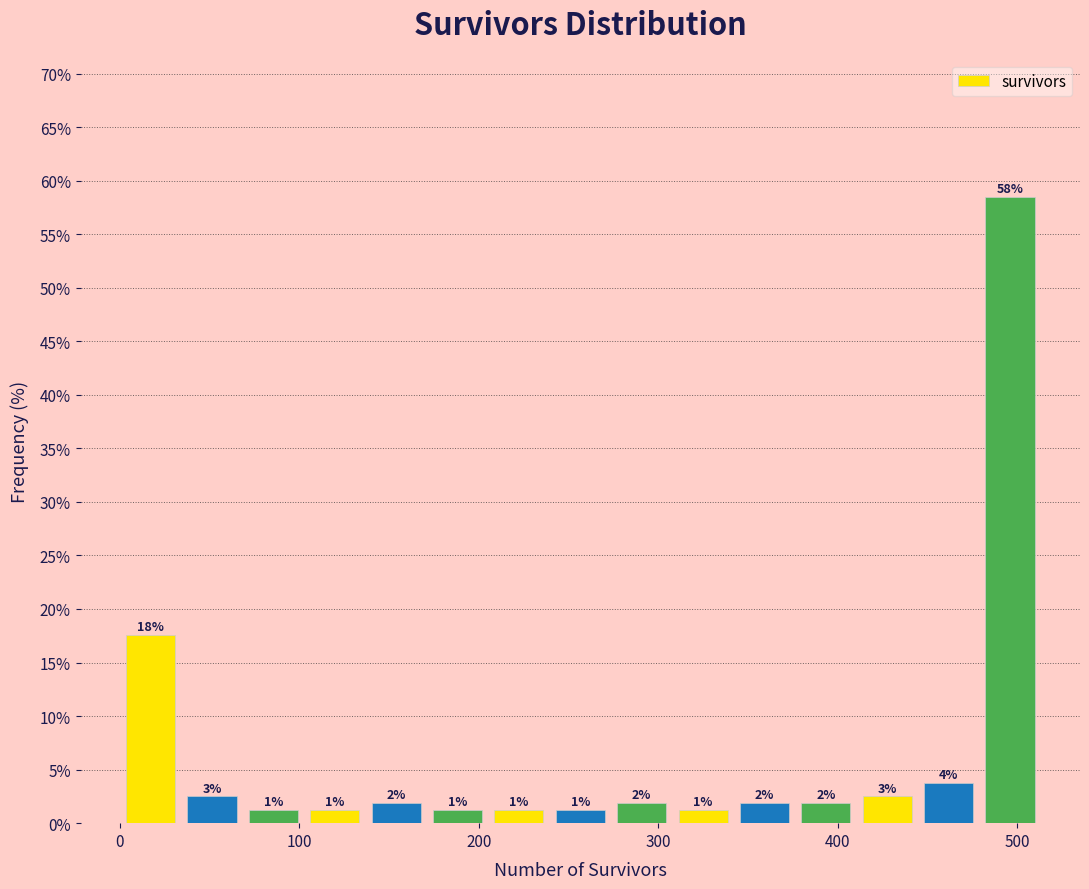

Around what value on the x-axis is the tallest bar? Give the approximate position of its centre, as read against the axis.

500